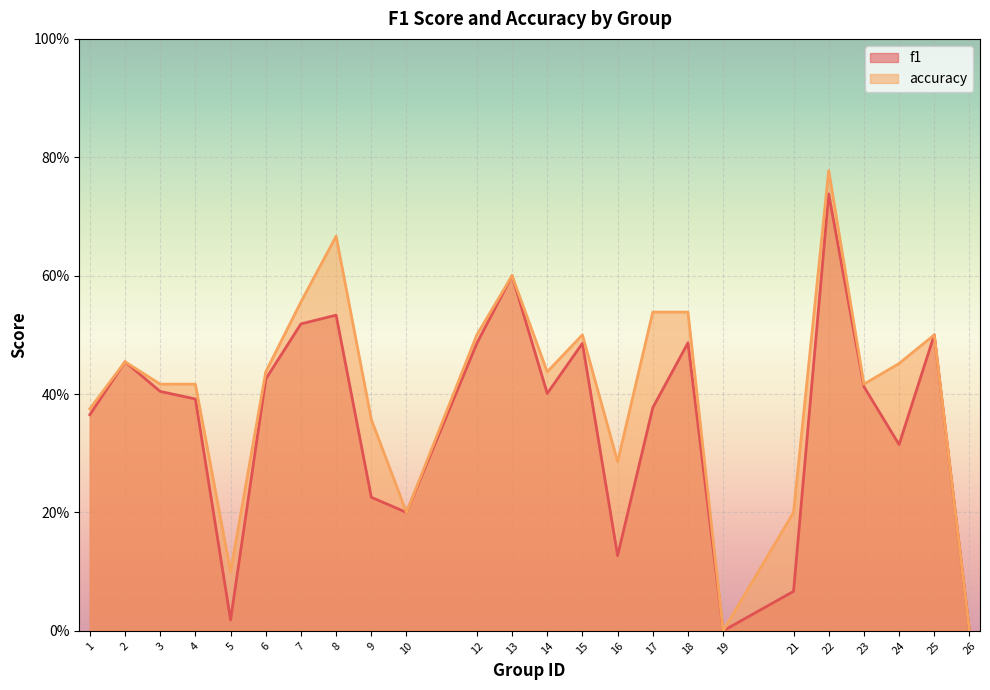

Is it true that f1 equals 0.4 at 14?

True